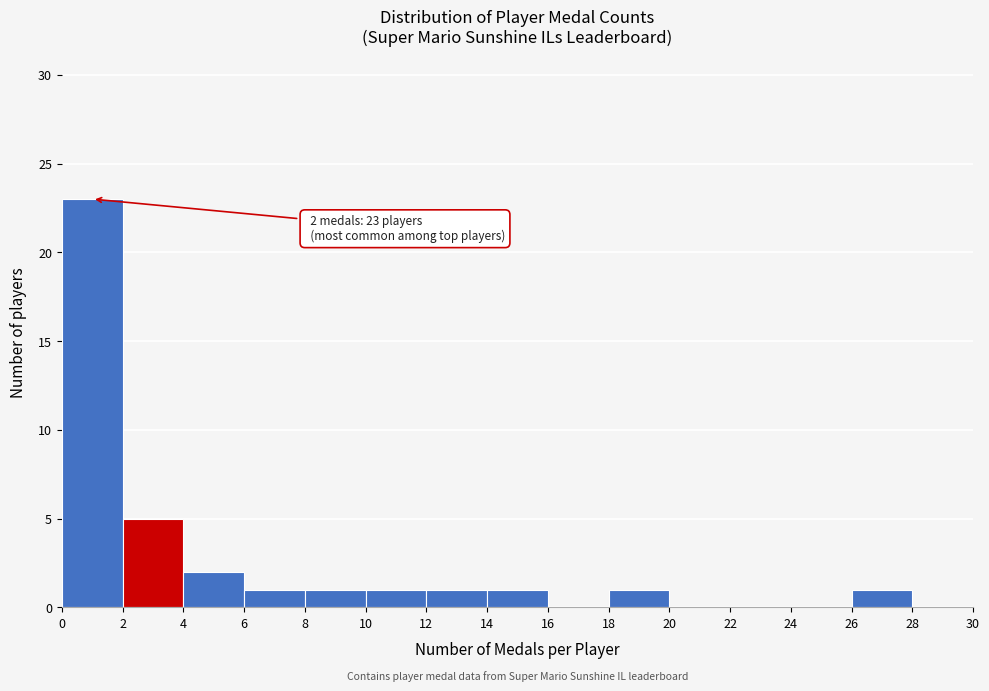

Over which range of the x-axis is the bar tallest?

0 to 2